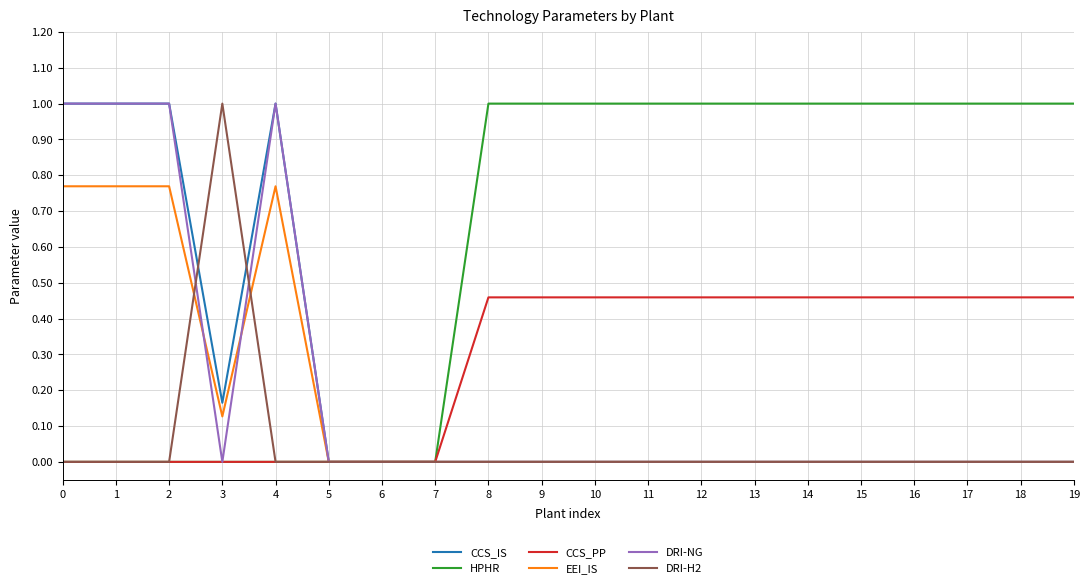

What is the total value across all series at 9?

1.5